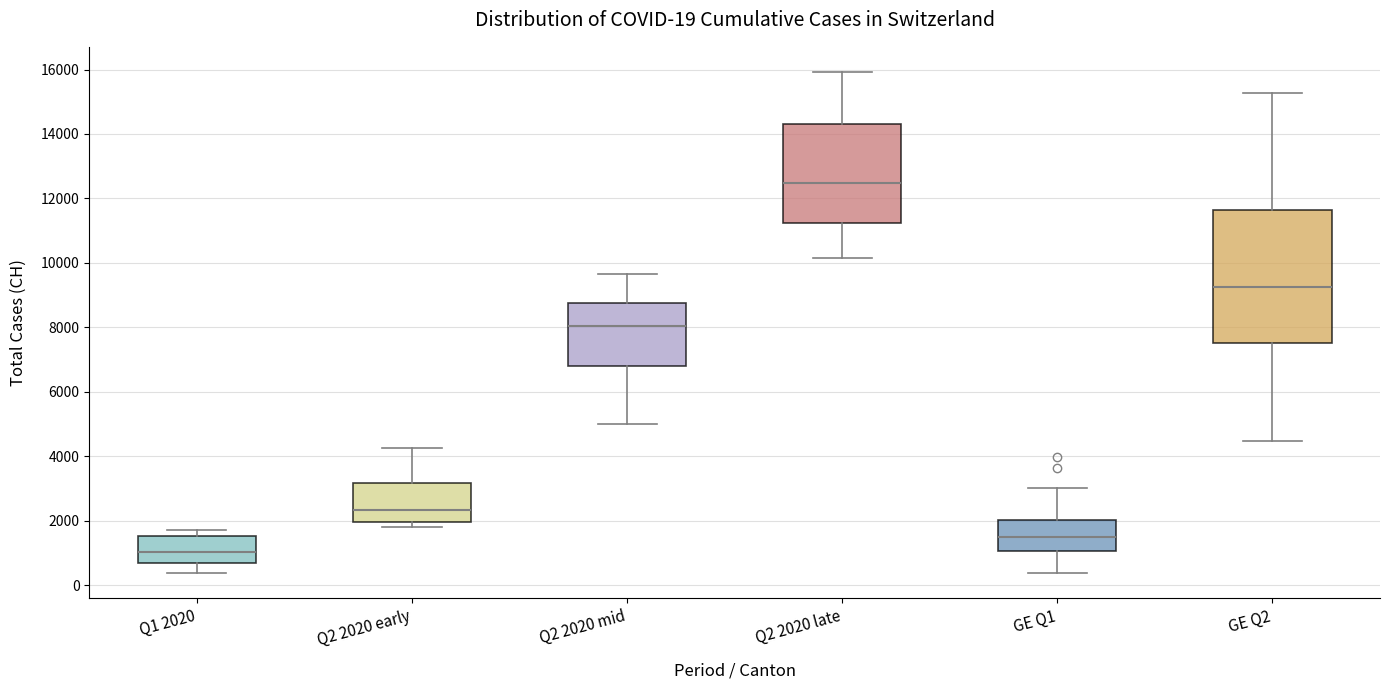

Comparing the boxes themselves (not the whiskers), which one is the tallest?

GE Q2